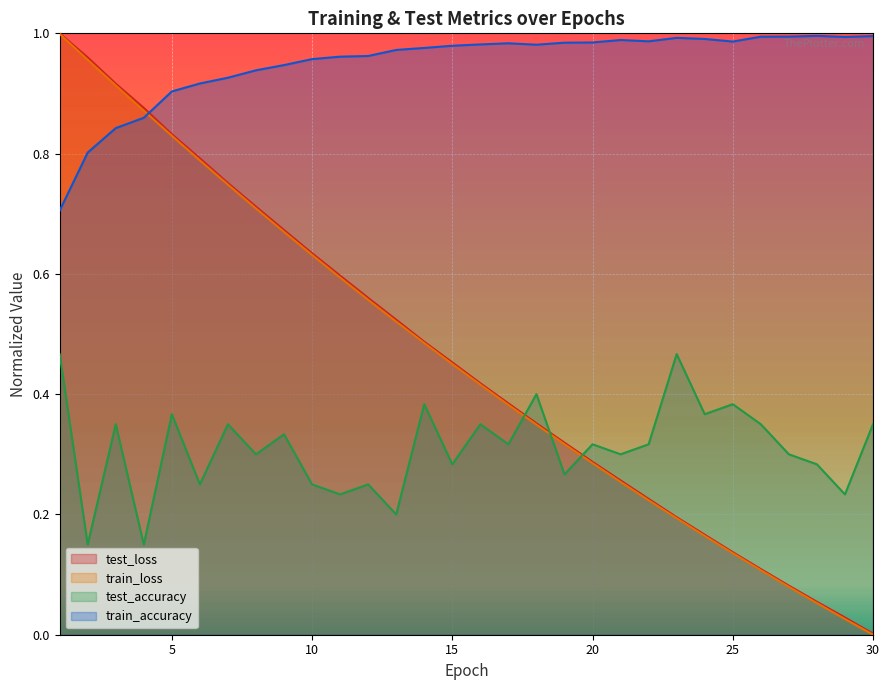

Which series has the largest range (max minus min)?

train_loss